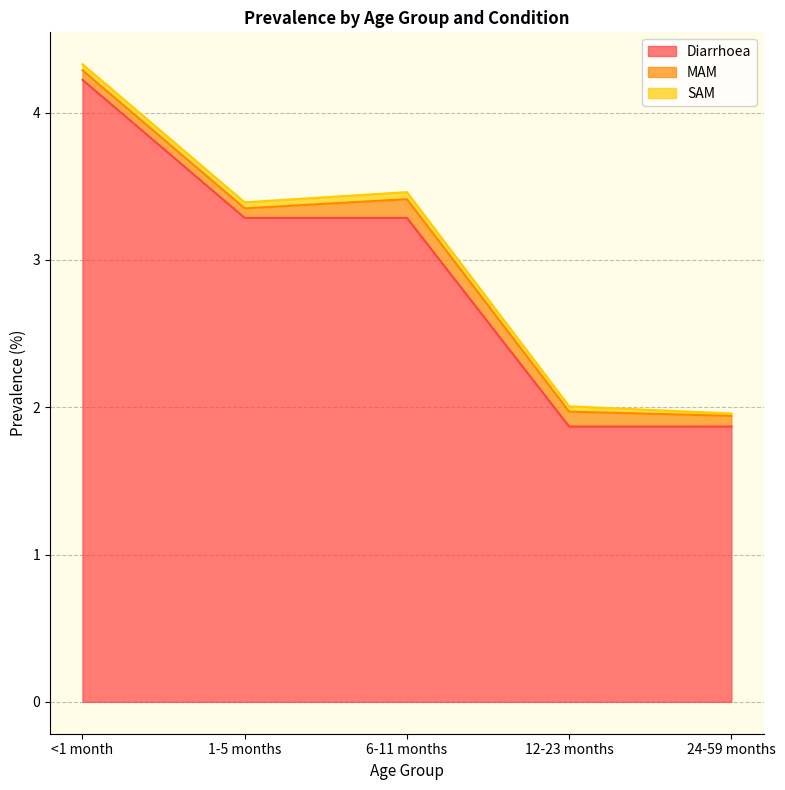

At how many categories does at least one series exceed 0?

5